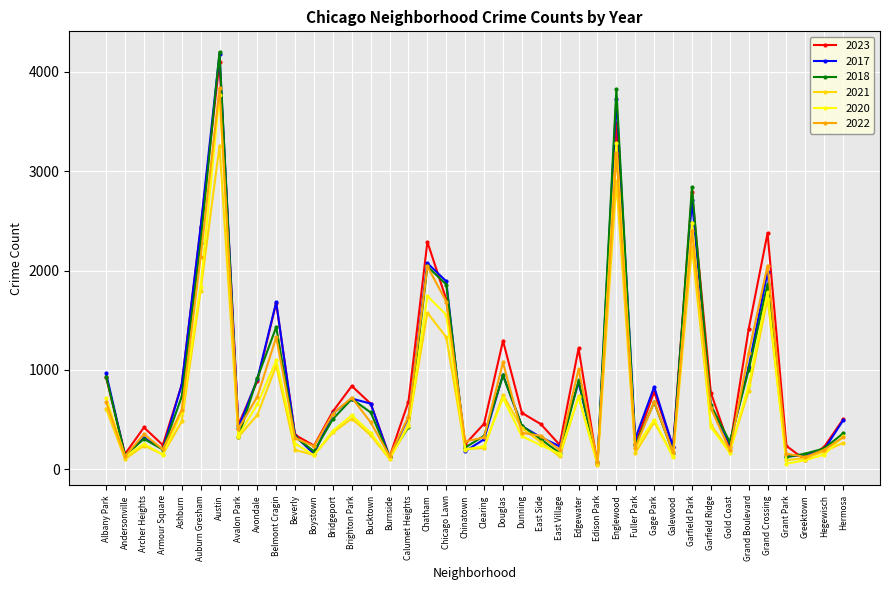

At which label does 2021 reach its peak?

Austin